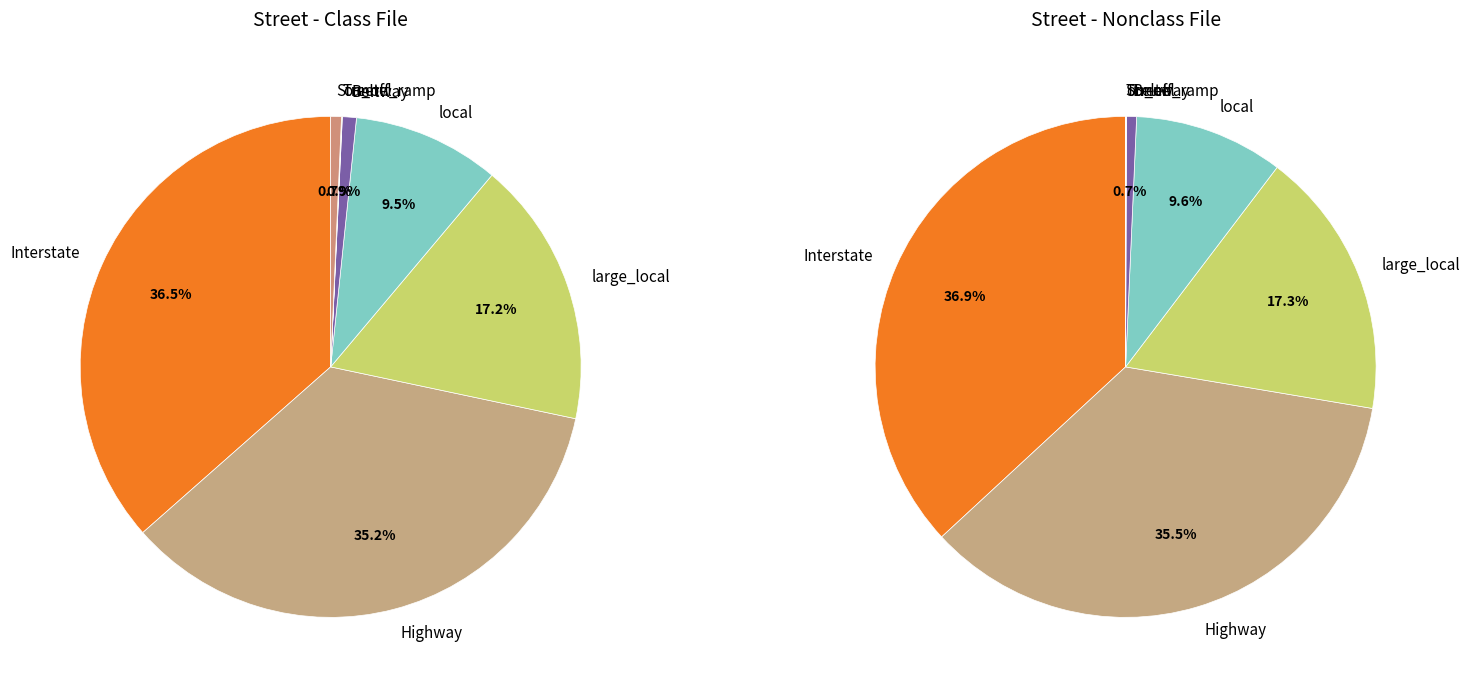

The 4 slice represents 27% of the pie. True or false?

False